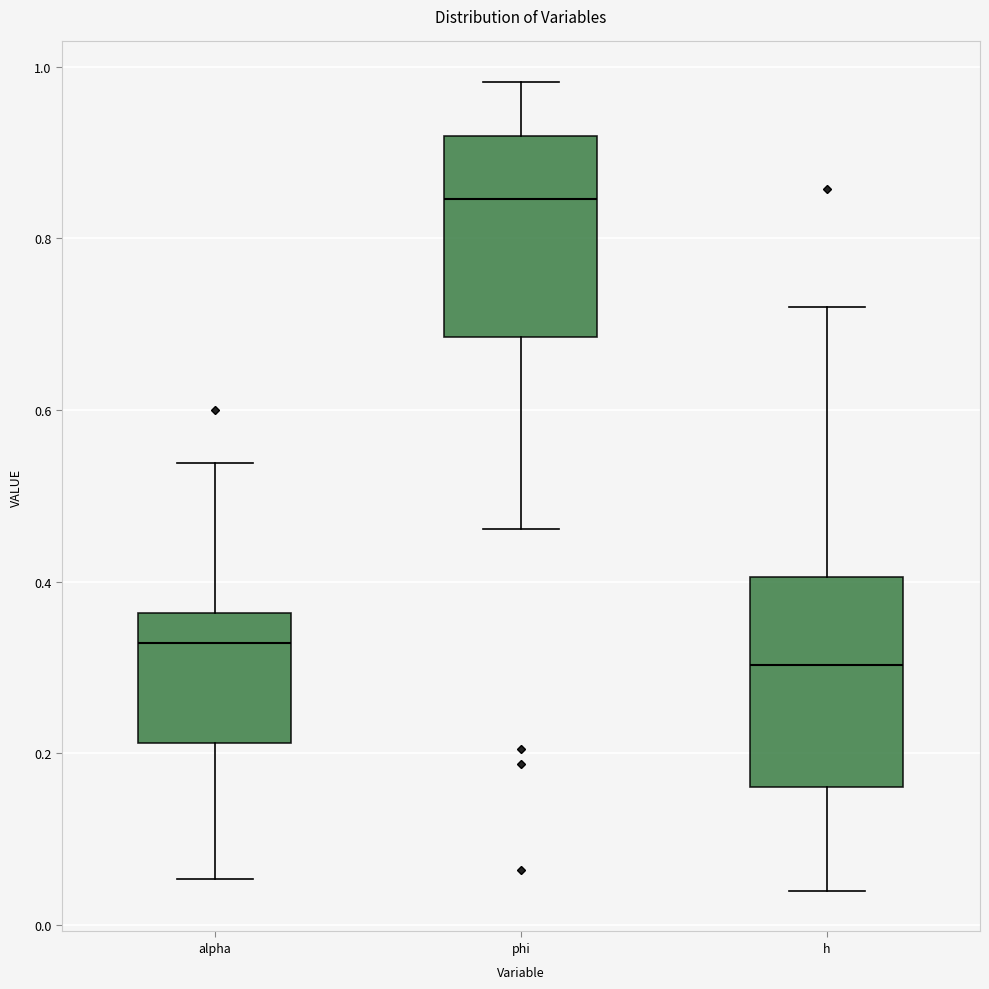

Reading left to right, read every box against the y-axis: the position of its median line, the range the box covers, and the ends of its whiskers. The values are not printed on the chart, so give them approximately, as read against the axis.

alpha: median 0.32, box 0.22 to 0.36, whiskers 0.06 to 0.54
phi: median 0.84, box 0.68 to 0.92, whiskers 0.46 to 0.98
h: median 0.30, box 0.16 to 0.40, whiskers 0.04 to 0.72